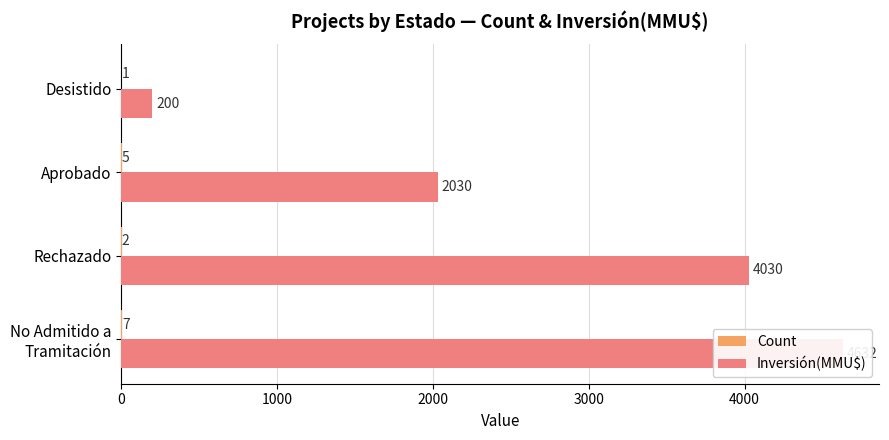

Are the bars horizontal?

Yes